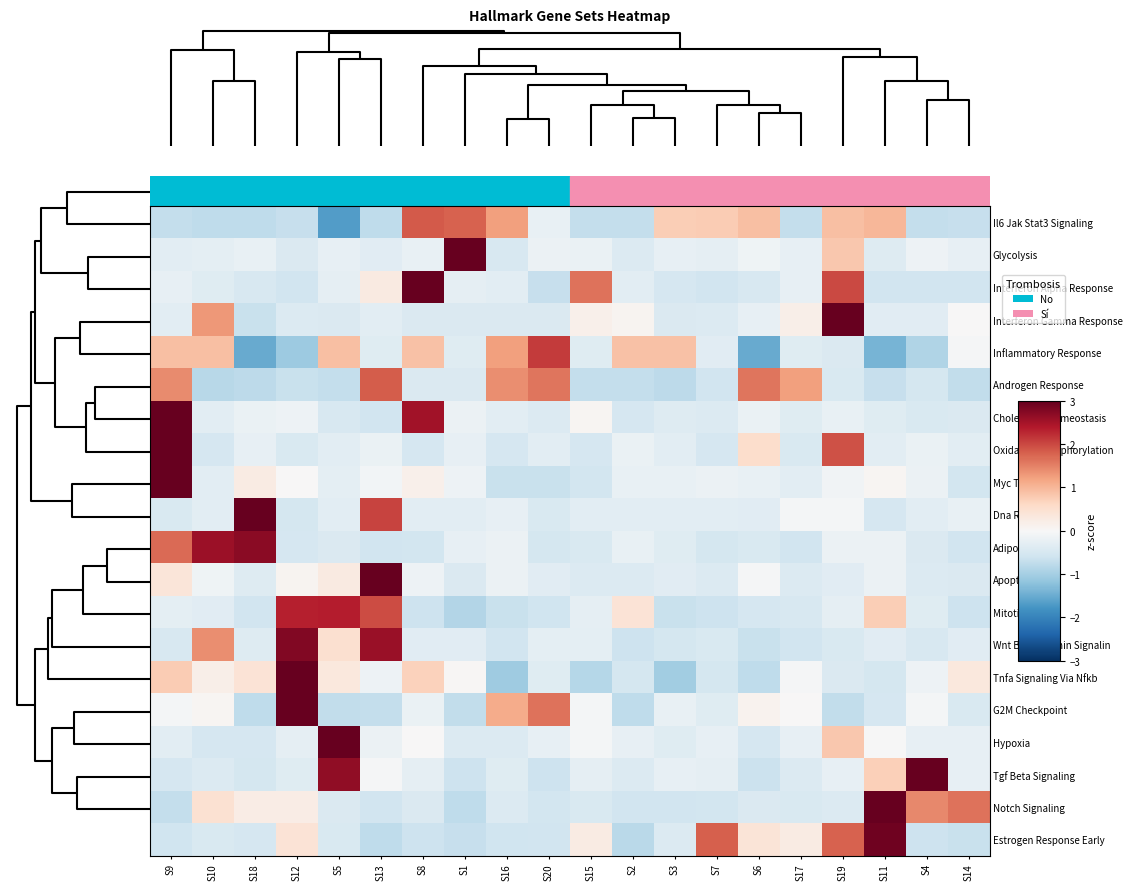

Rank the series by their maximum value, from lowest to highest.

Androgen Response, Il6 Jak Stat3 Signaling, Inflammatory Response, Mitotic Spindle, Adipogenesis, Wnt Beta Catenin Signalin, Estrogen Response Early, Glycolysis, Interferon Alpha Response, Interferon Gamma Response, Cholesterol Homeostasis, Oxidative Phosphorylation, Myc Targets V1, Dna Repair, Apoptosis, Tnfa Signaling Via Nfkb, G2M Checkpoint, Hypoxia, Tgf Beta Signaling, Notch Signaling